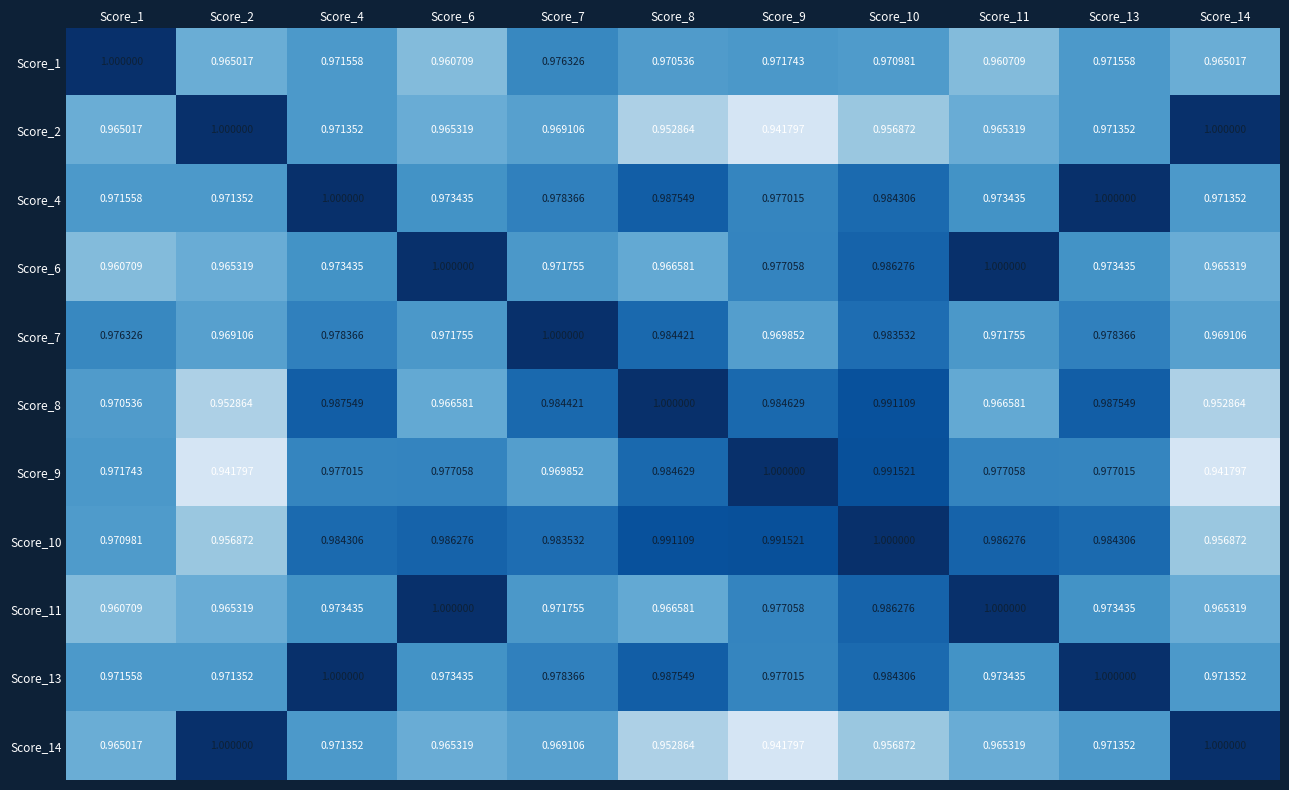

How many series are shown in this chart?

11